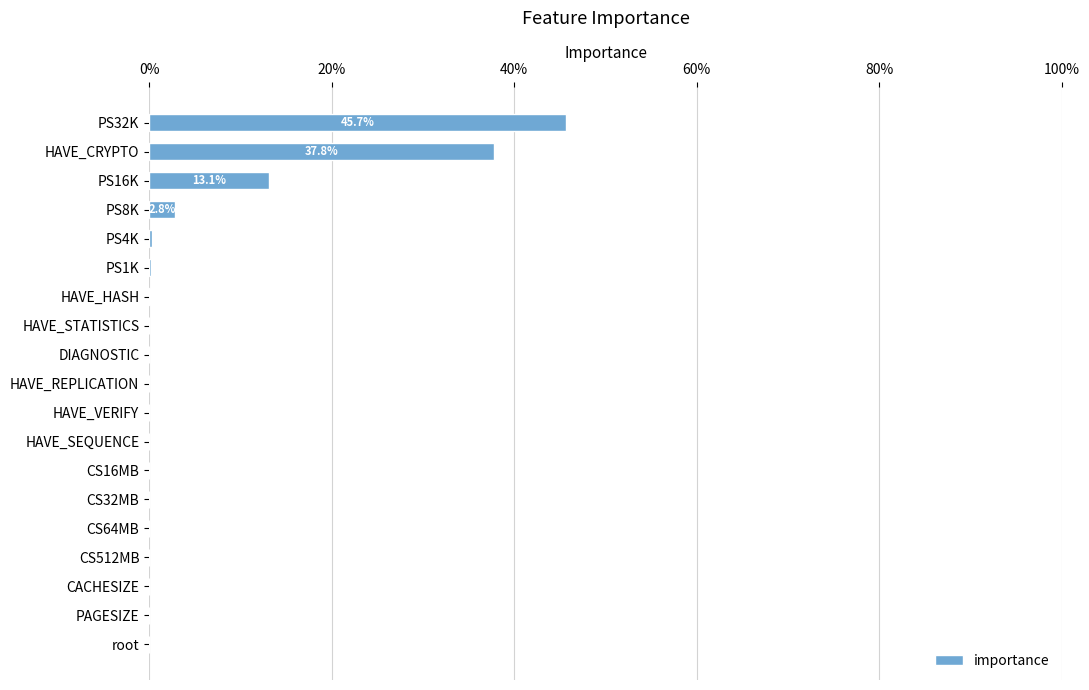

True or false: the data shows 0.0 at HAVE_SEQUENCE.

True